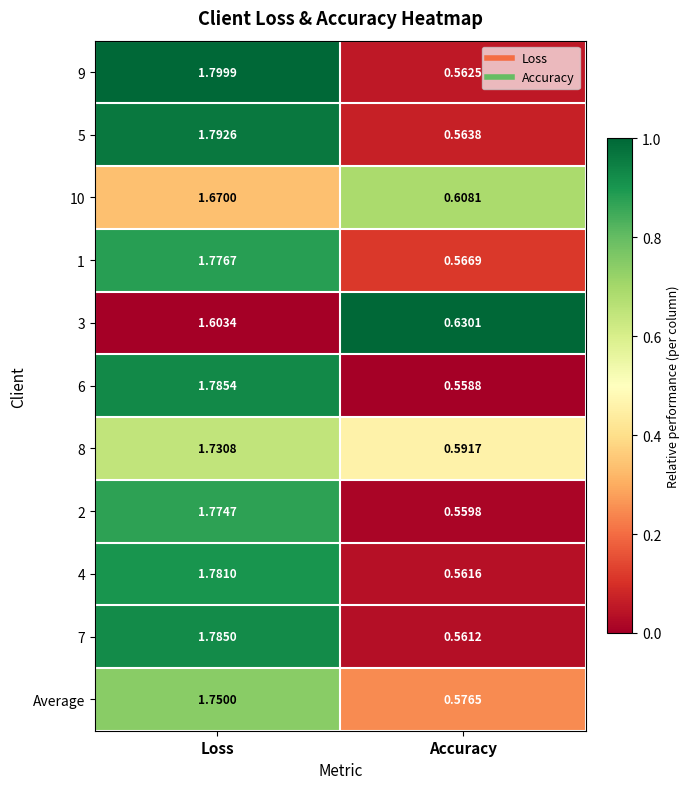

At which category is the sum across all series the highest?

Loss